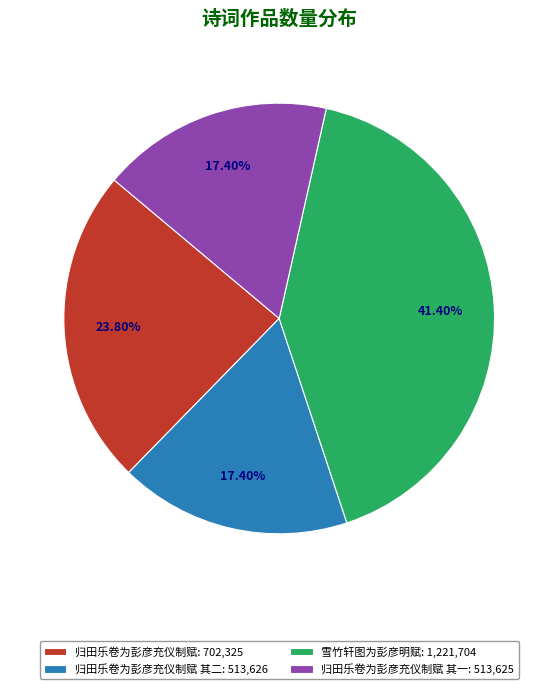

Is there any slice that represents more than half of the pie?

No